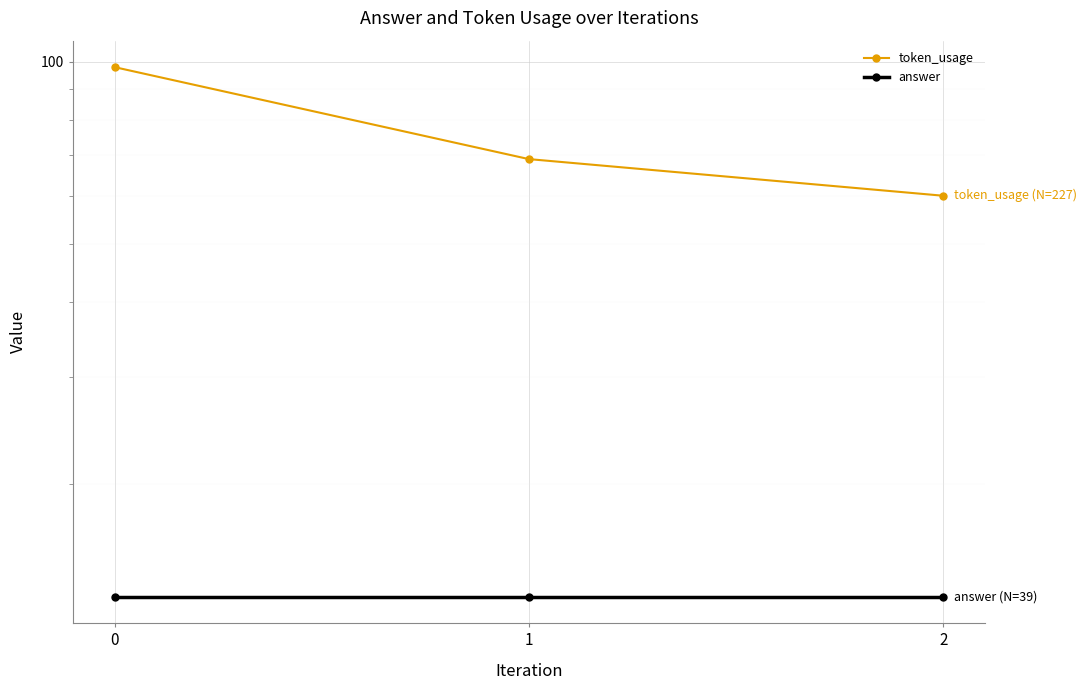

The value of answer at 1 is 9. True or false?

False